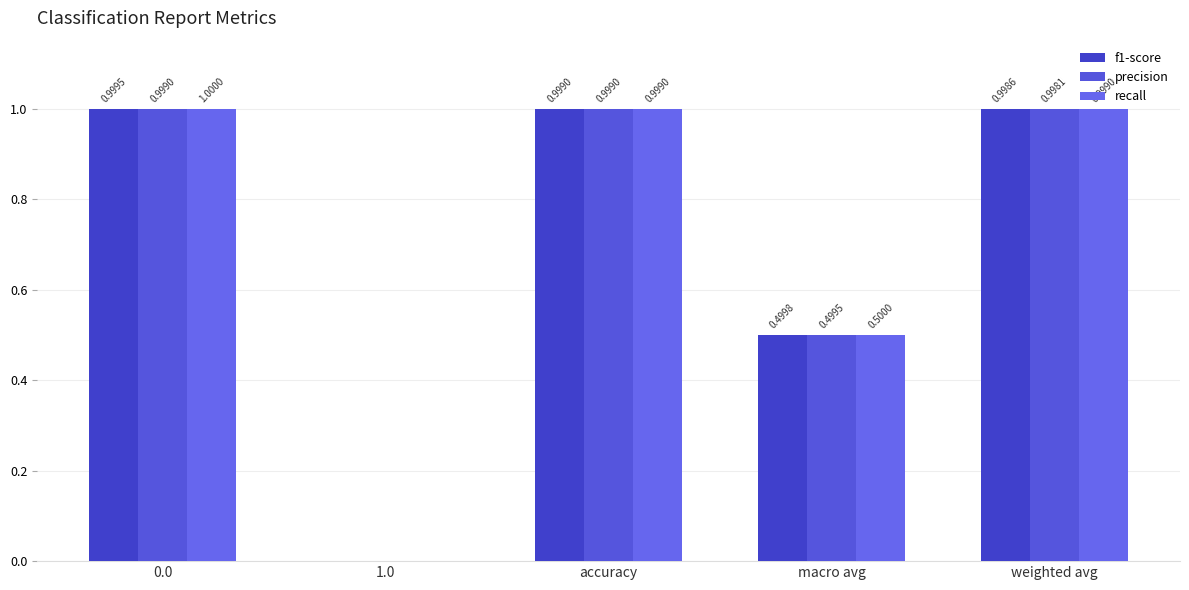

What is the greatest value displayed?

1.0